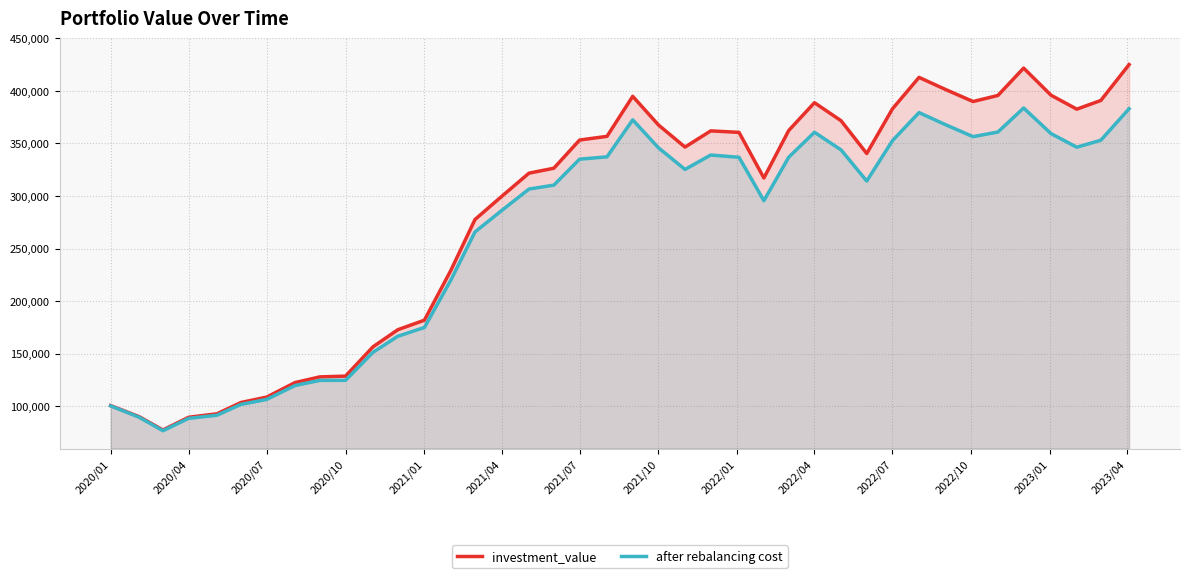

How many data points in after rebalancing cost are less than 325315?

20